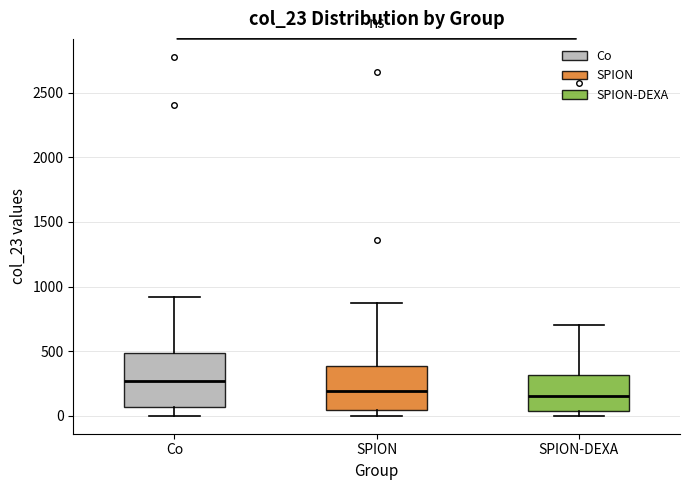

Reading left to right, transcribe this box plot: for each box, give where its median line is, the range the box spans, and where its two whiskers end, as read against the y-axis. The values are not printed on the chart, so give them approximately, as read against the axis.

Co: median 250, box 50 to 500, whiskers 0 to 900
SPION: median 200, box 50 to 400, whiskers 0 to 850
SPION-DEXA: median 150, box 50 to 300, whiskers 0 to 700